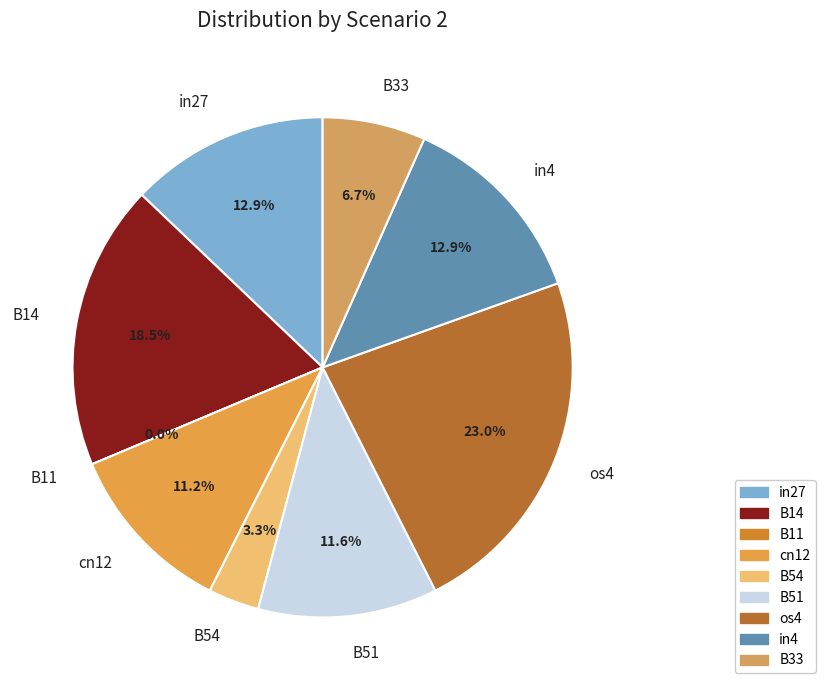

Is B11 the majority of the pie?

No